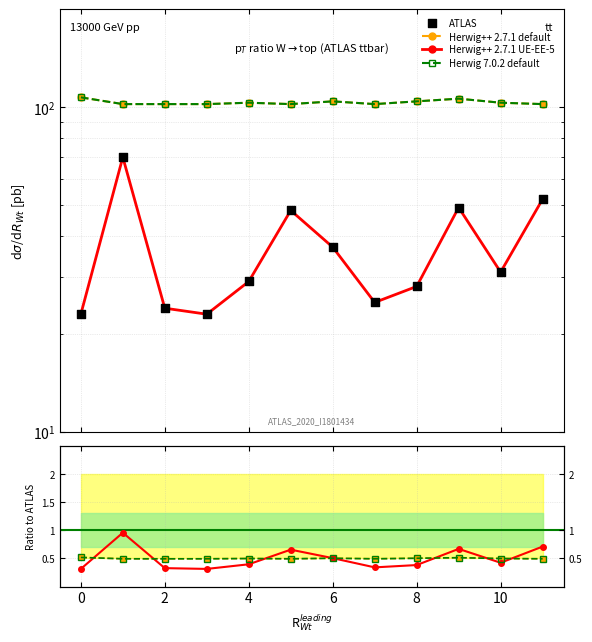

Which series contains the lowest Y value?

Herwig++ 2.7.1 UE-EE-5